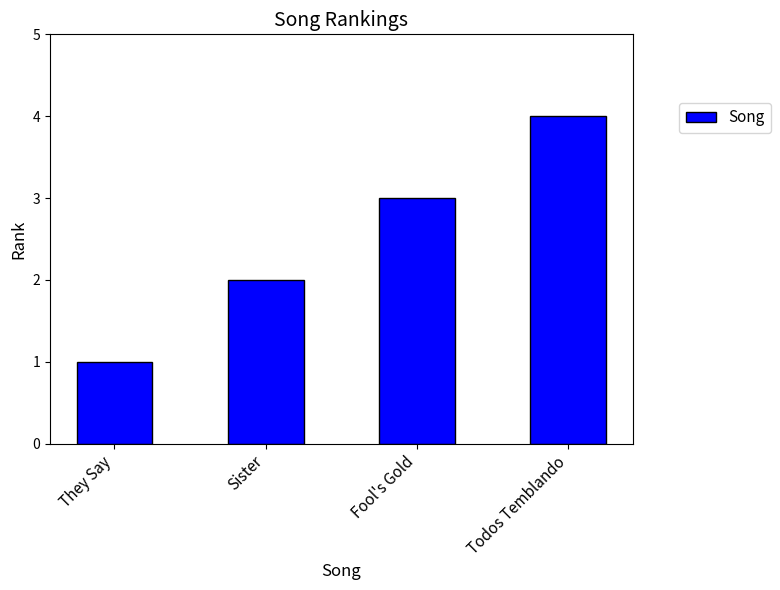

True or false: the data shows 1 at They Say.

True